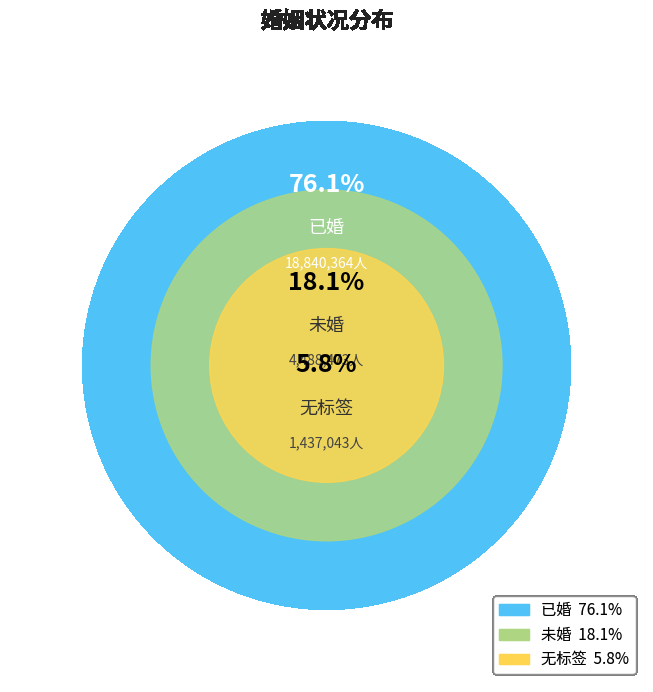

To the nearest percent, what portion does 未婚 represent?

18%